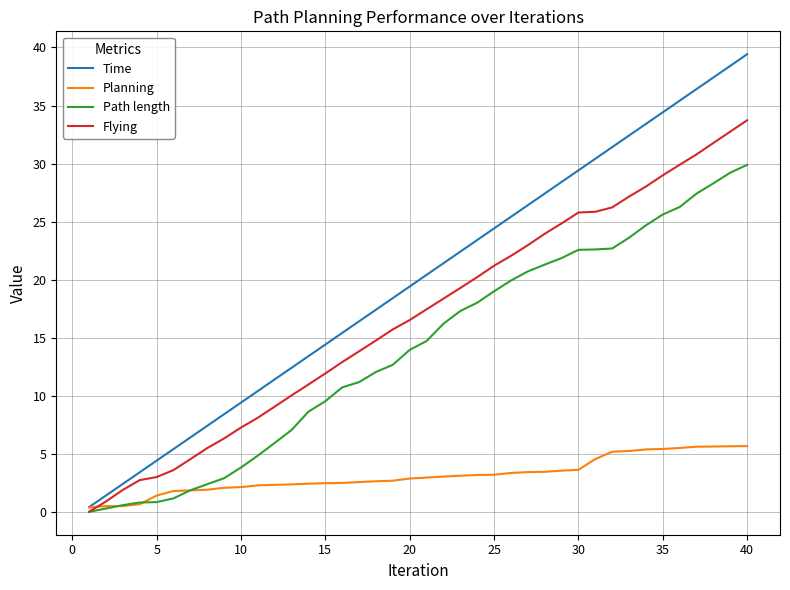

Which series has the widest spread of values?

Time